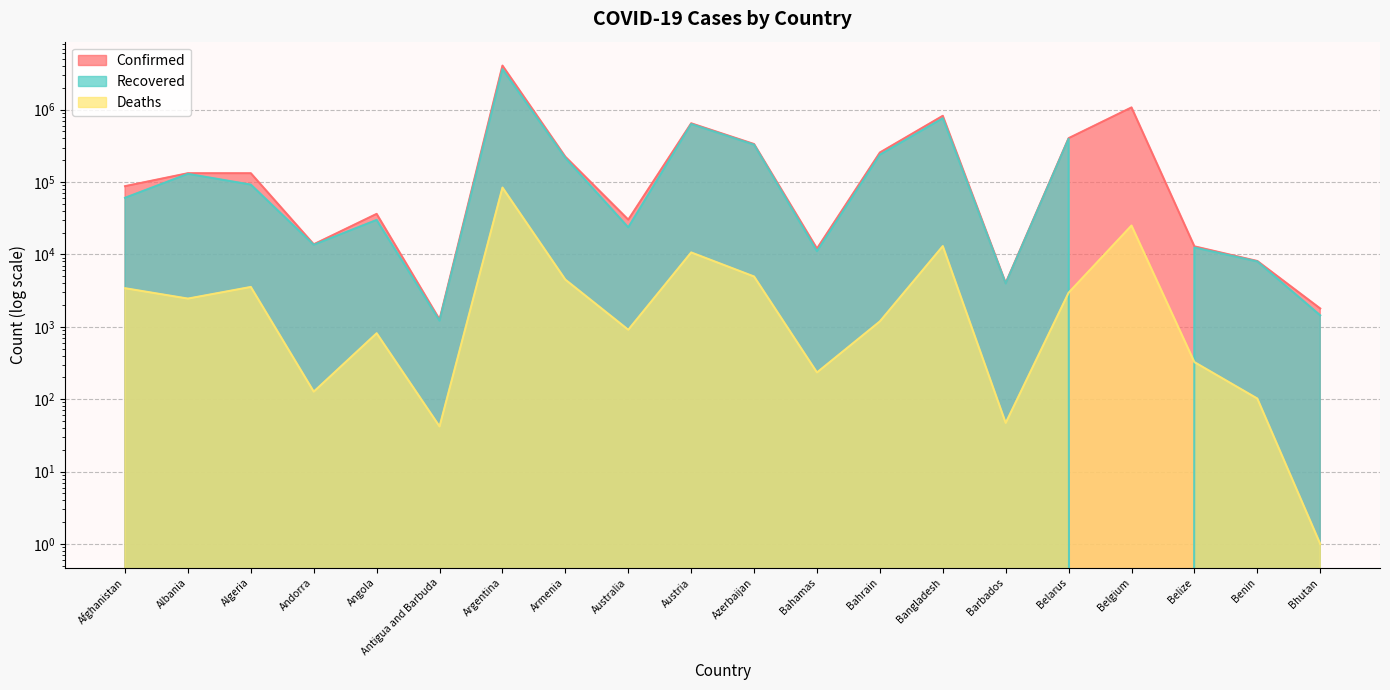

True or false: Deaths and Confirmed intersect in this chart.

False